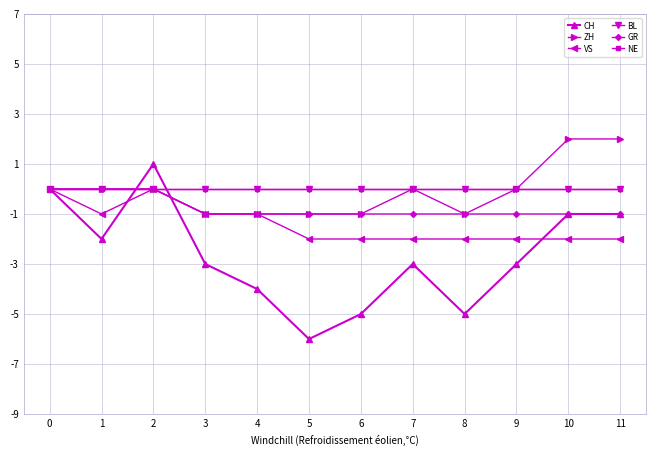

Is this an area chart (filled region under the line)?

No